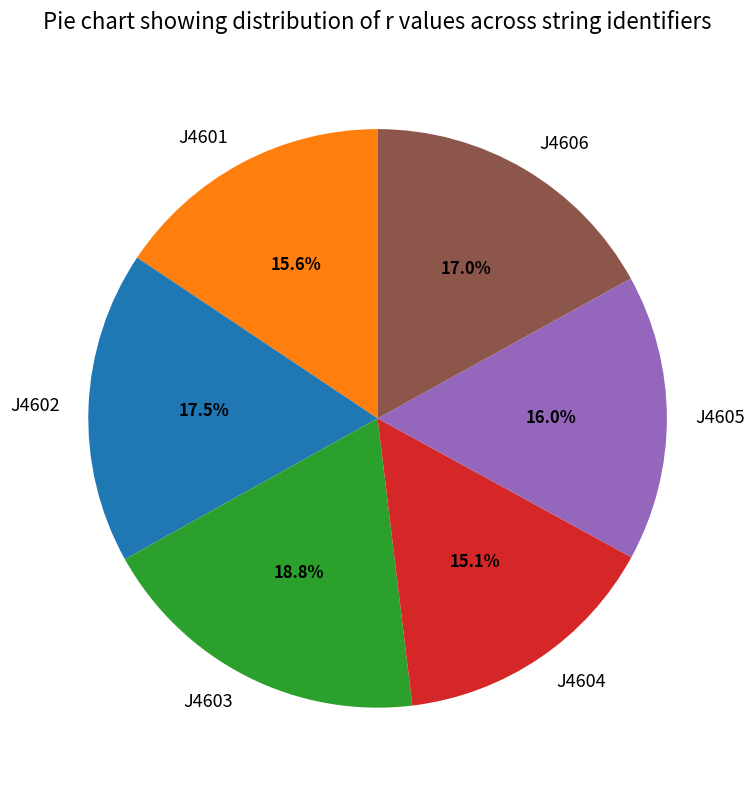

What is the smallest slice in the pie chart?

J4604